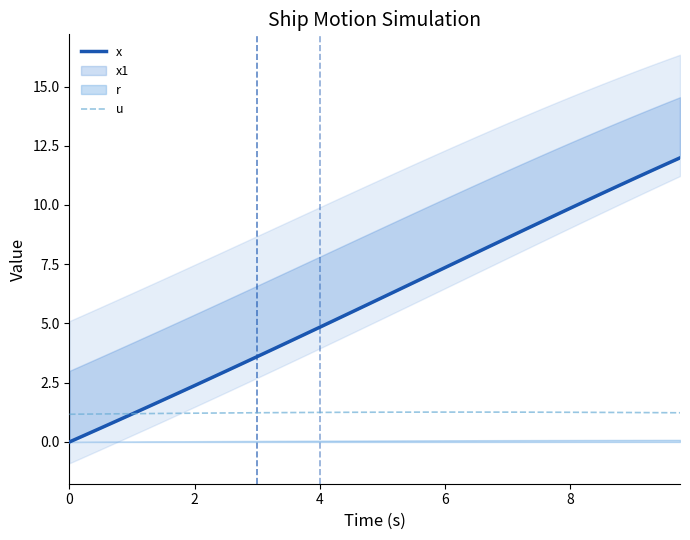

What is the difference between the maximum and minimum values in the x series?

12.0